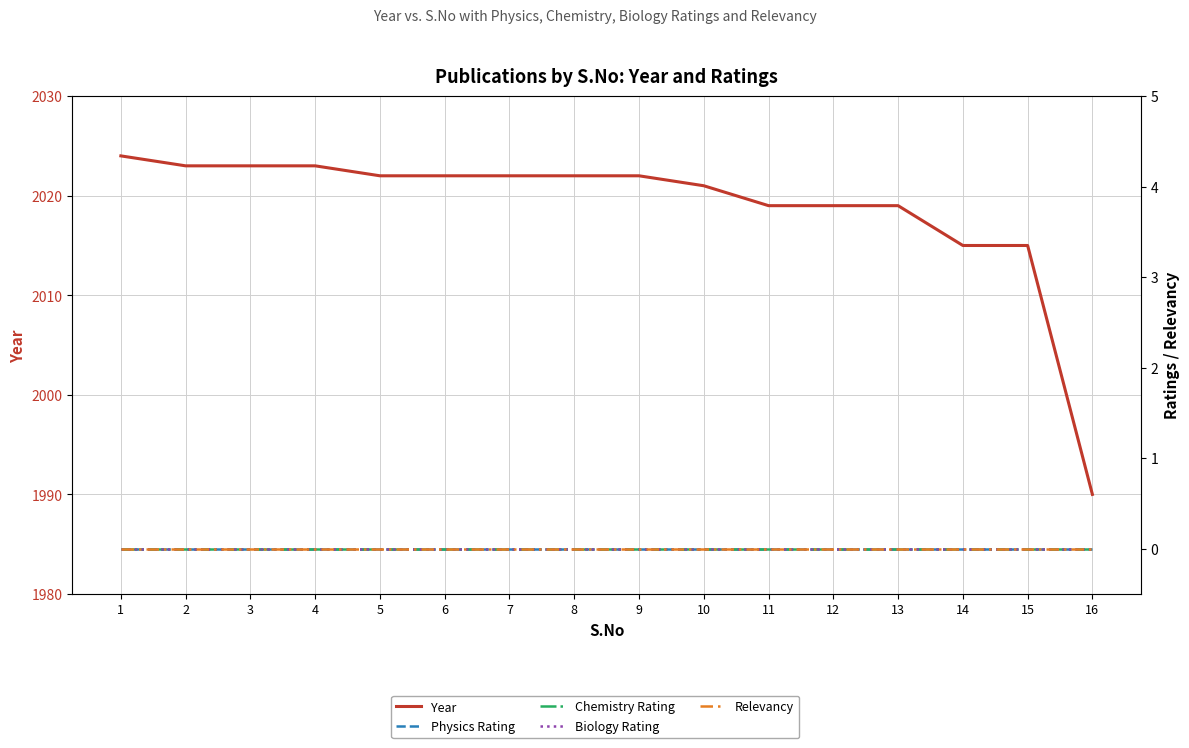

At which label is Physics Rating closest to 0?

1